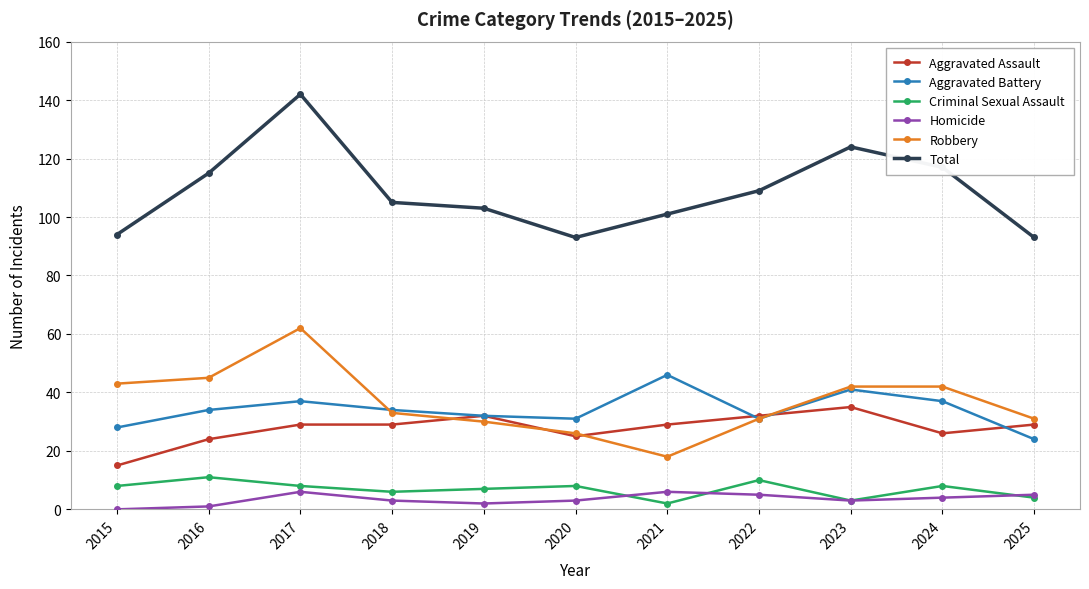

Reading left to right, extract all data points from this chart.

Aggravated Assault: 2015=15	2016=24	2017=29	2018=29	2019=32	2020=25	2021=29	2022=32	2023=35	2024=26	2025=29
Aggravated Battery: 2015=28	2016=34	2017=37	2018=34	2019=32	2020=31	2021=46	2022=31	2023=41	2024=37	2025=24
Criminal Sexual Assault: 2015=8	2016=11	2017=8	2018=6	2019=7	2020=8	2021=2	2022=10	2023=3	2024=8	2025=4
Homicide: 2015=0	2016=1	2017=6	2018=3	2019=2	2020=3	2021=6	2022=5	2023=3	2024=4	2025=5
Robbery: 2015=43	2016=45	2017=62	2018=33	2019=30	2020=26	2021=18	2022=31	2023=42	2024=42	2025=31
Total: 2015=94	2016=115	2017=142	2018=105	2019=103	2020=93	2021=101	2022=109	2023=124	2024=117	2025=93